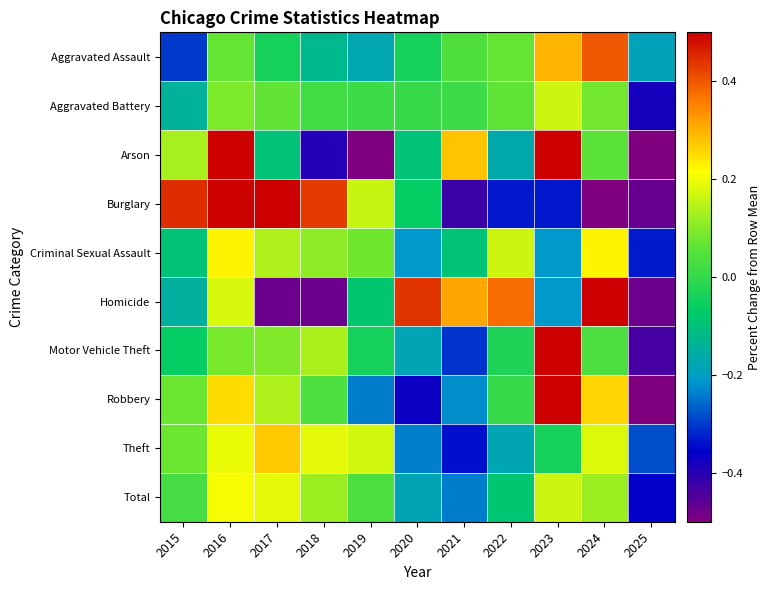

What is the smallest value displayed?

-0.6